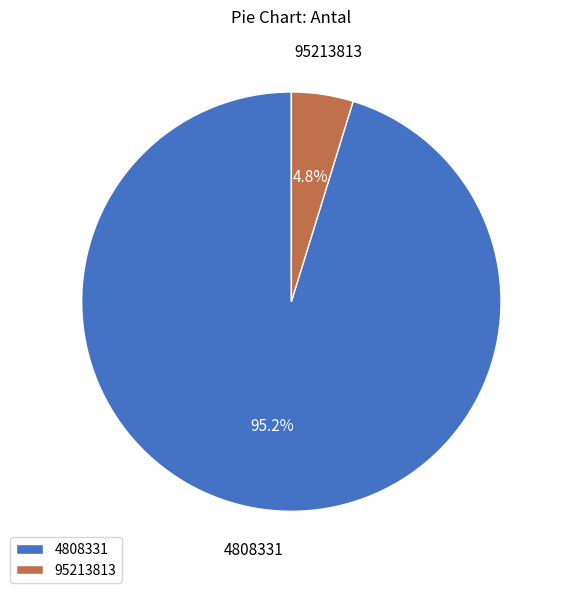

Which category accounts for the majority?

4808331